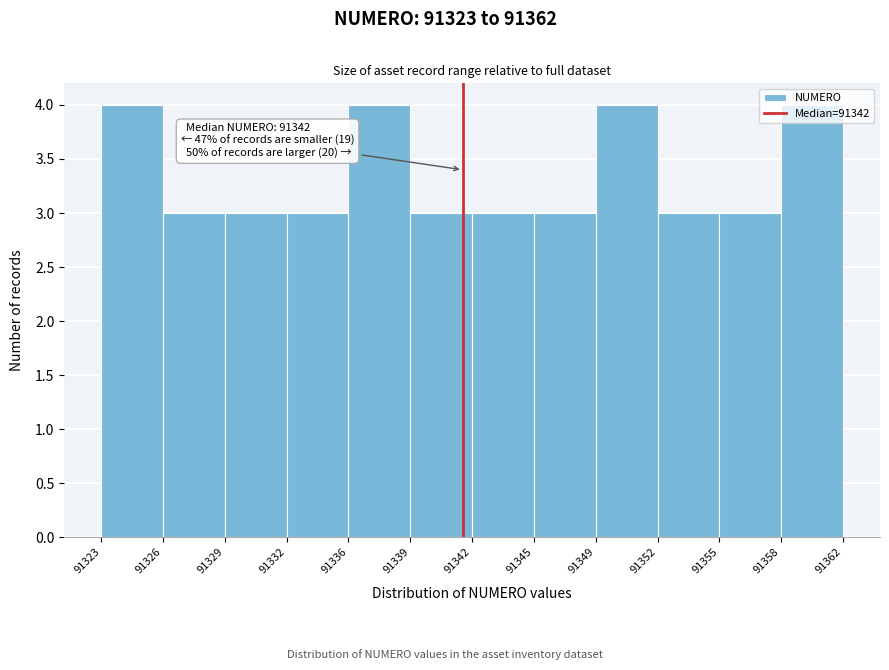

Approximately how many times larger is the value at 91336 compared to 91349?

1.0